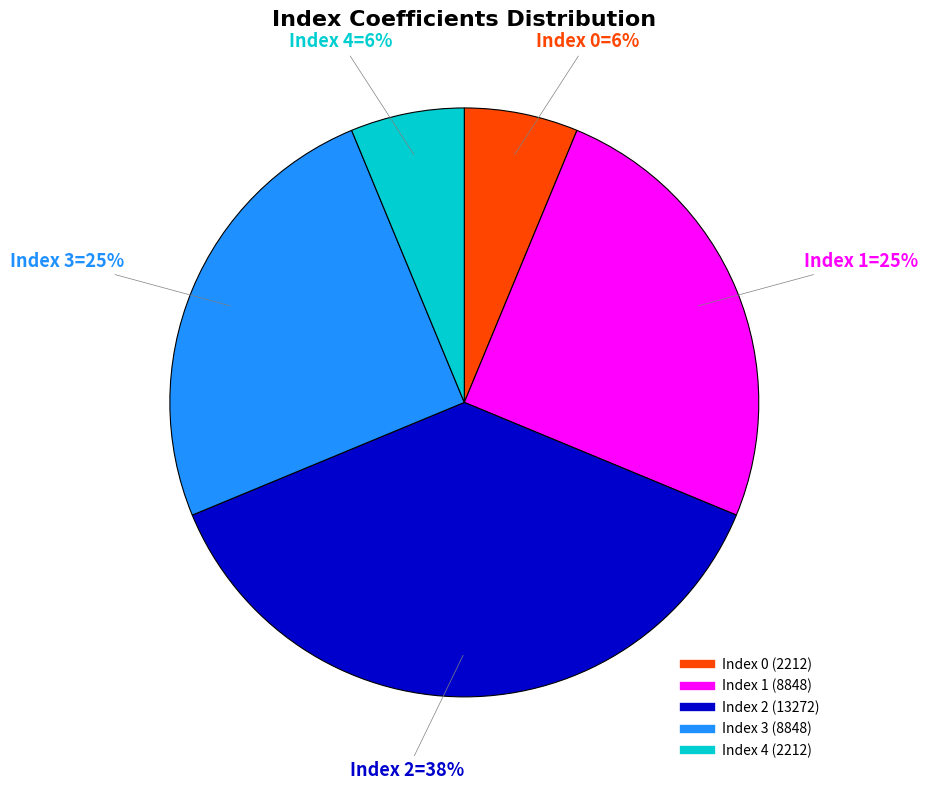

Does any single category account for the majority?

No